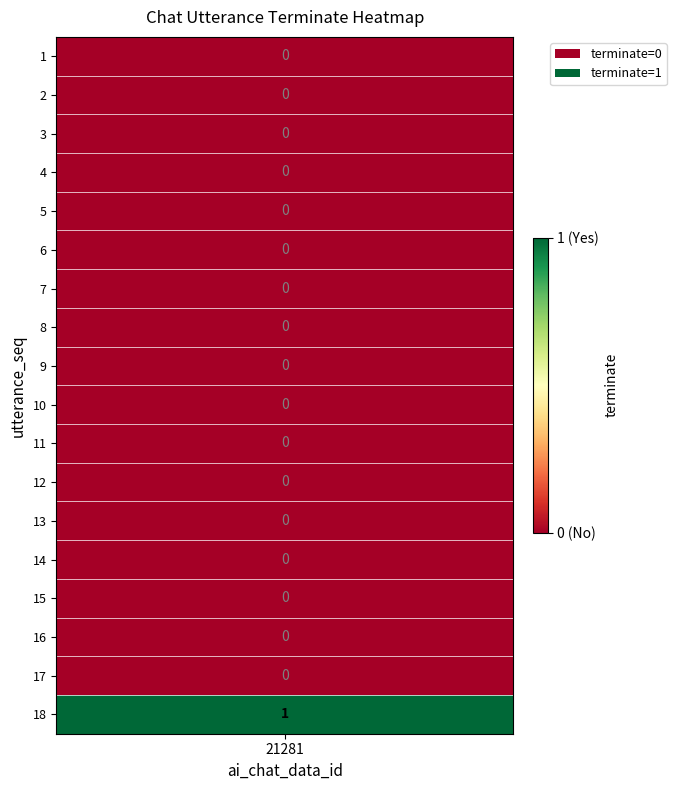

Reading right to left, extract all data points from this chart.

1	0	0	0	0	0	0	0	0	0	0	0	0	0	0	0	0	0